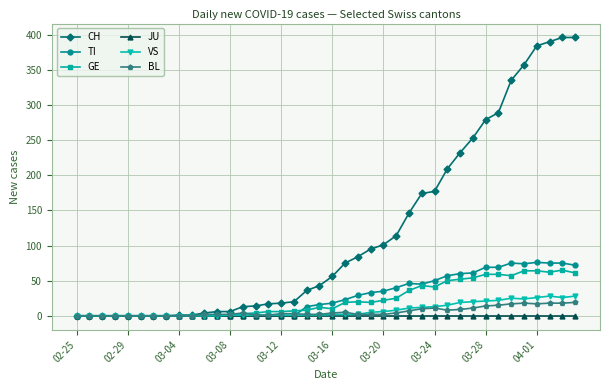

Which series has the widest spread of values?

CH